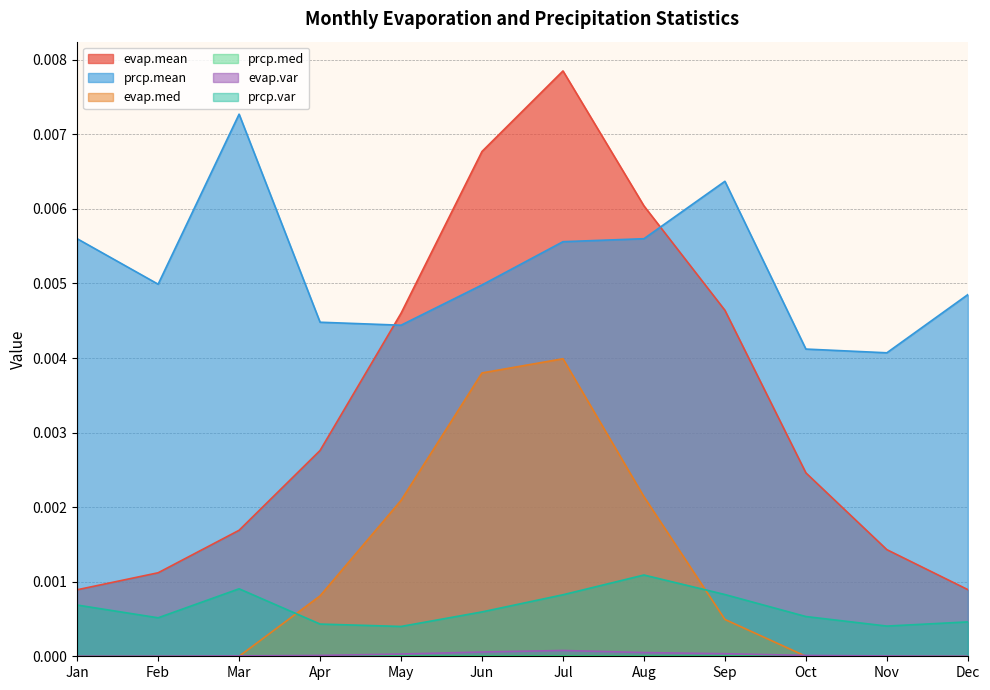

True or false: evap.mean and evap.med intersect in this chart.

False